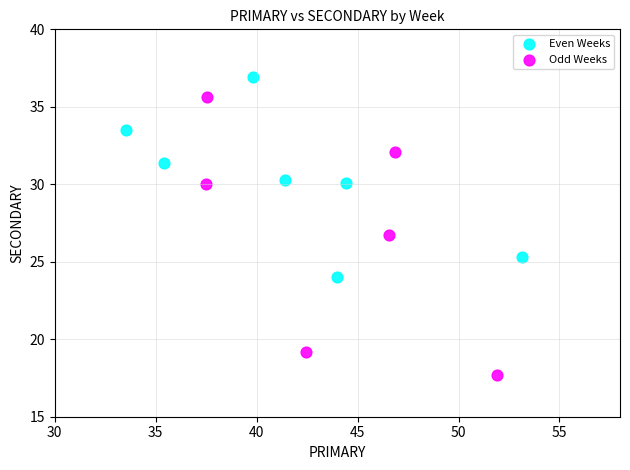

Which series has the largest Y range (max minus min)?

Odd Weeks